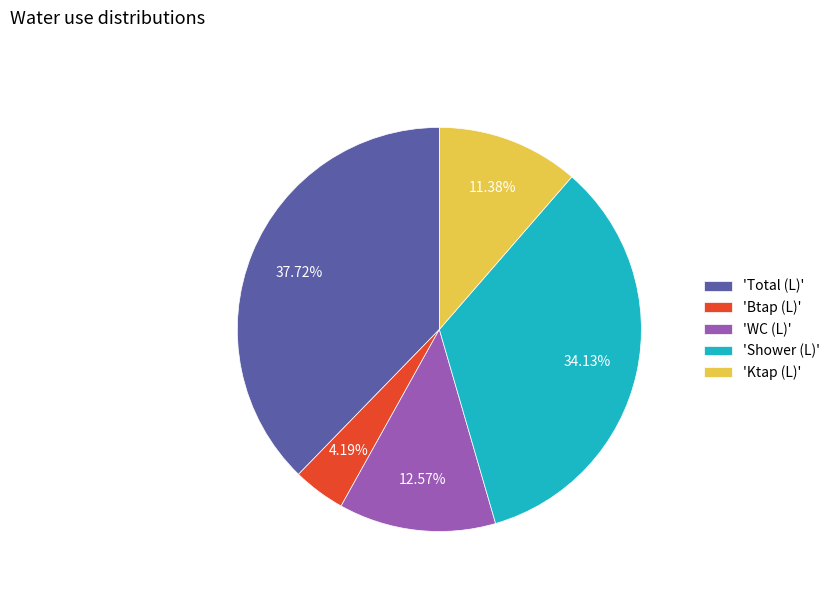

Rank the categories by value from lowest to highest.

'Btap (L)', 'Ktap (L)', 'WC (L)', 'Shower (L)', 'Total (L)'